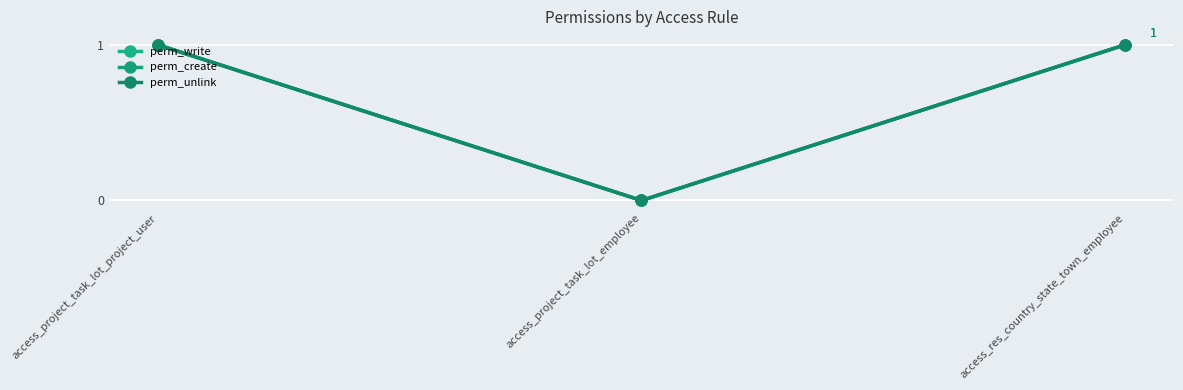

What is the sum of all perm_write values?

2